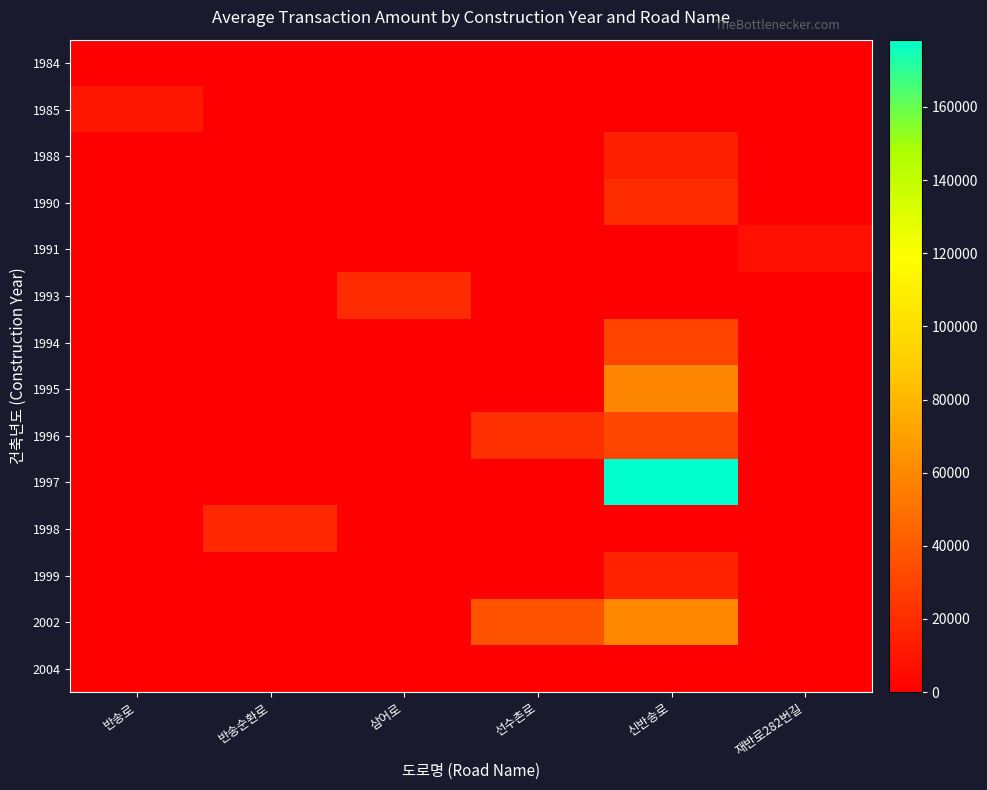

At how many categories does at least one series exceed 79008?

1